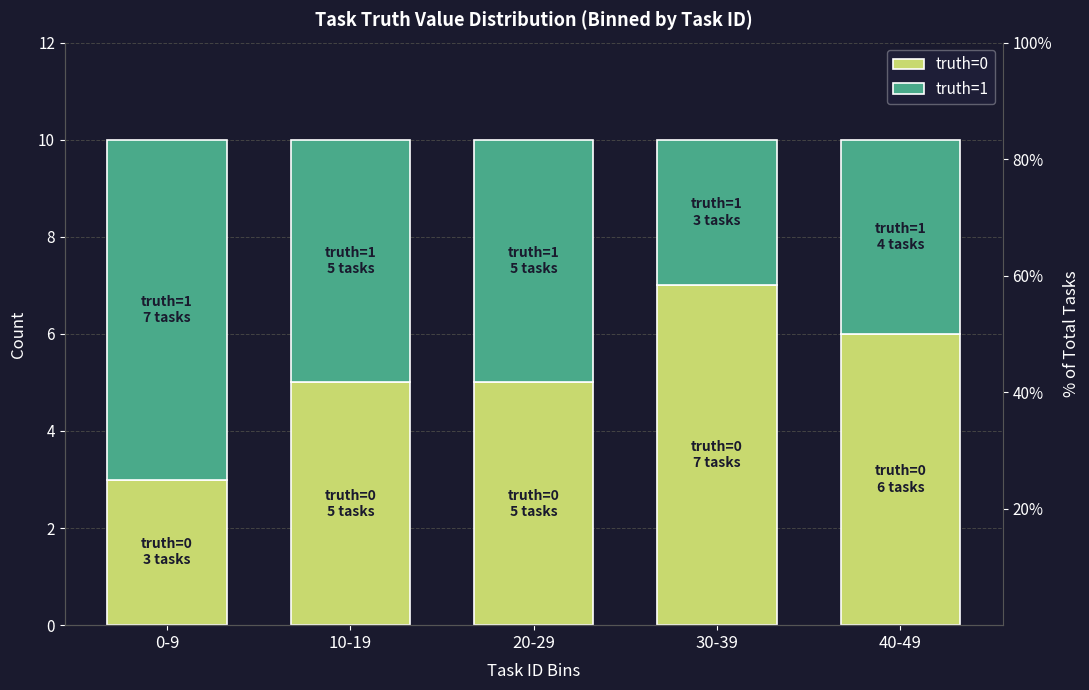

Reading left to right, list all the values displayed in this chart.

truth=0: 0-9=3	10-19=5	20-29=5	30-39=7	40-49=6
truth=1: 0-9=7	10-19=5	20-29=5	30-39=3	40-49=4